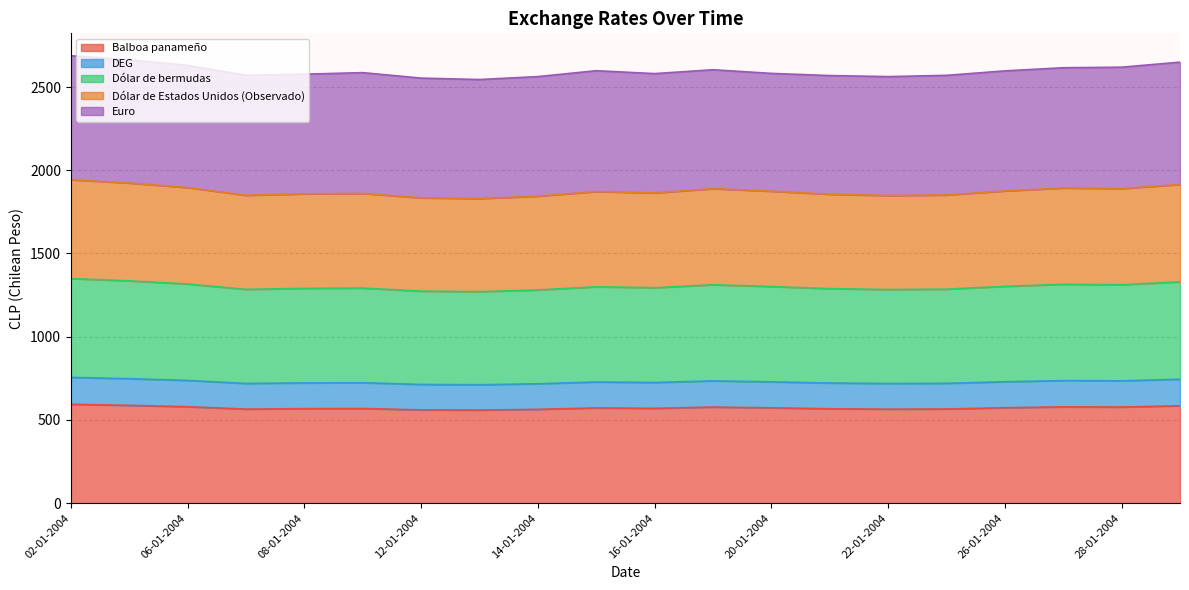

At which label does DEG reach its peak?

02-01-2004